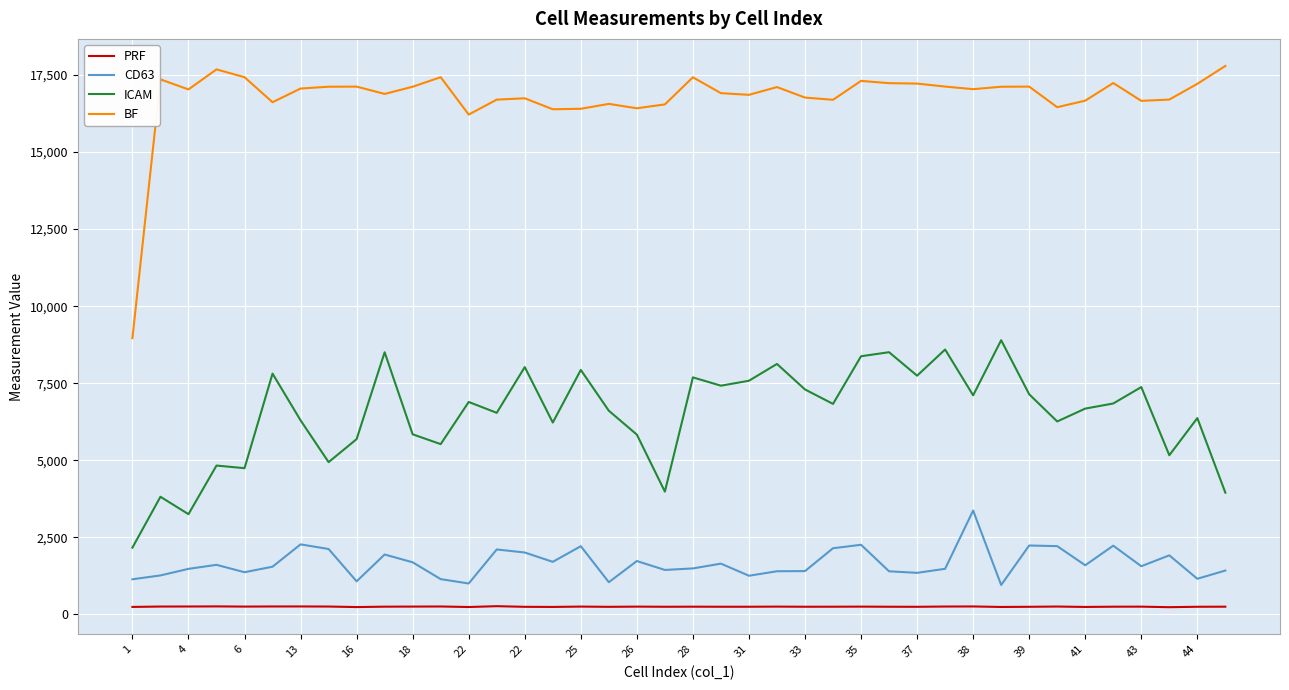

Which series has the largest total across all categories?

BF